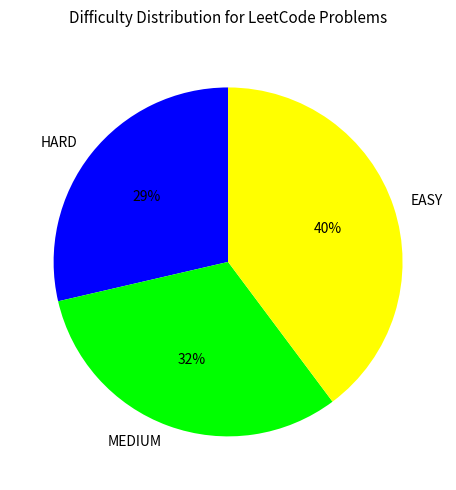

Is there any slice that represents more than half of the pie?

No